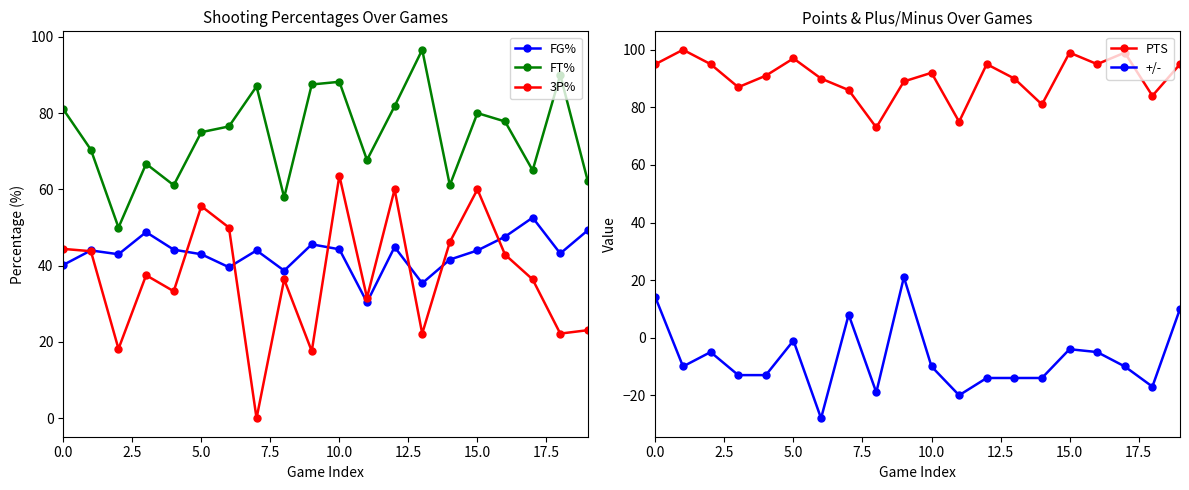

How many interior local peaks does the PTS series have?

6